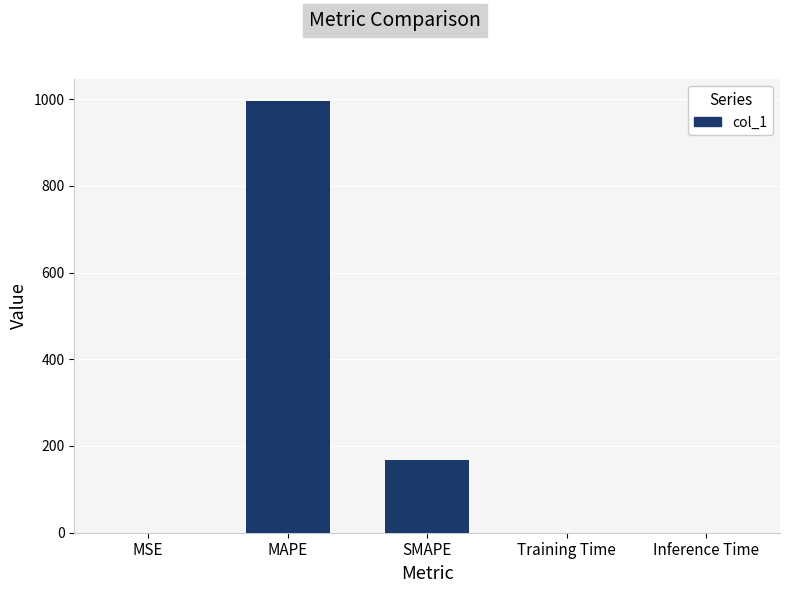

At which category does the chart reach its peak across all series?

MAPE